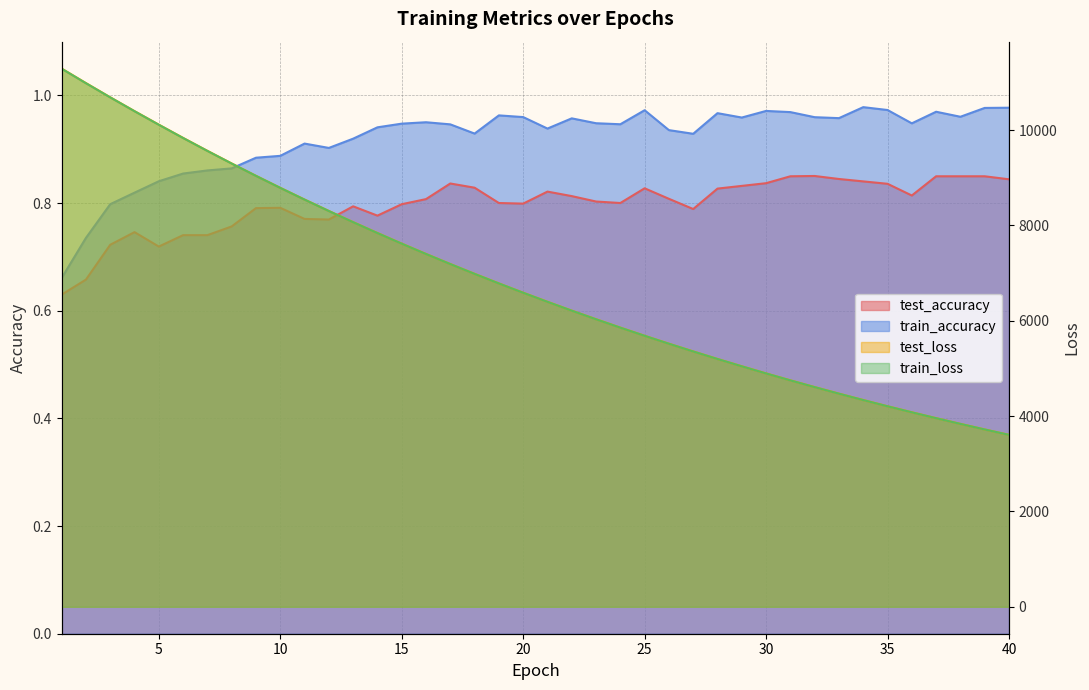

True or false: test_loss has a value of 3381.5 at 25.

False